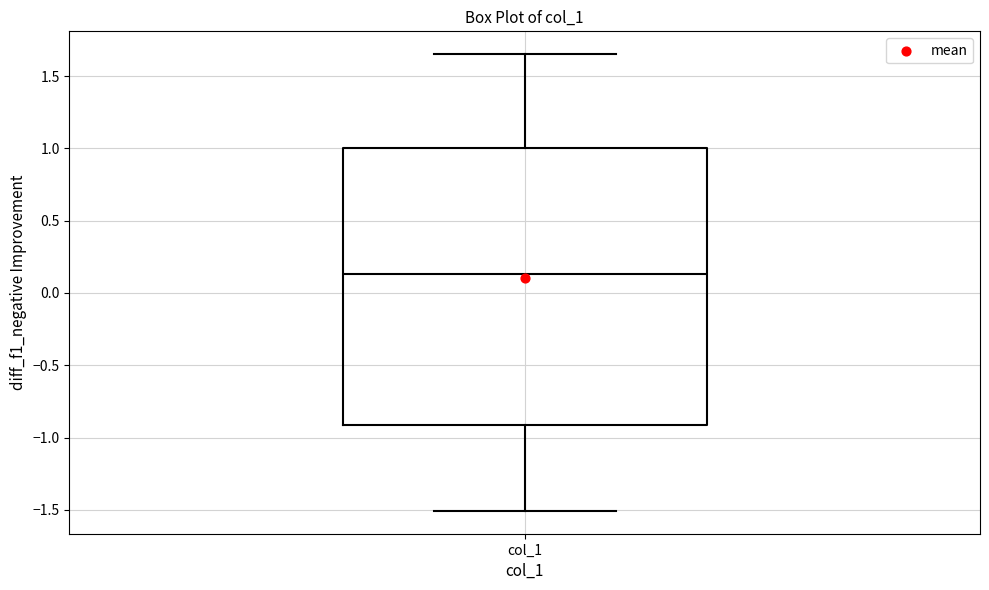

Where does the lower whisker of the box for col_1 end on the y-axis? The values are not printed on the chart, so give them approximately, as read against the axis.

-1.50